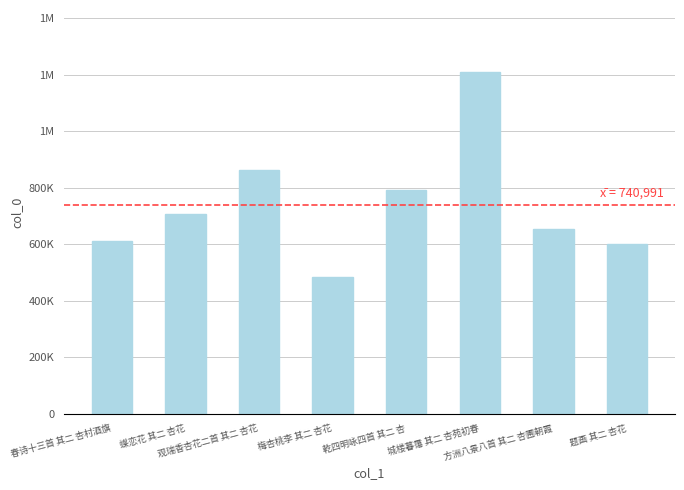

List the labels in order of value, largest first.

城楼暮霭 其二 杏苑初春, 观瑞香杏花二首 其二 杏花, 乾四明咏四首 其二 杏, 蝶恋花 其二 杏花, 方洲八景八首 其二 杏圃朝霞, 春诗十三首 其二 杏村酒旗, 题画 其二 杏花, 梅杏桃李 其二 杏花